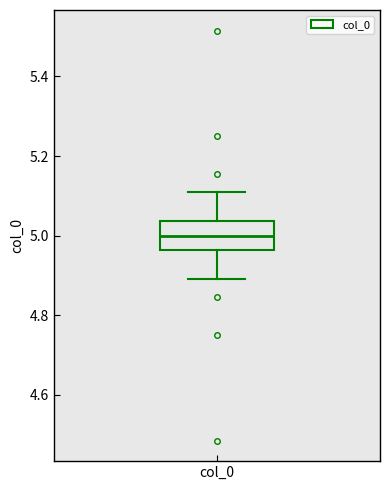

Read this box plot against the y-axis: the position of the median line, the range covered by the box, and the ends of both whiskers. The values are not printed on the chart, so give them approximately, as read against the axis.

median 5.00, box 4.96 to 5.04, whiskers 4.90 to 5.10